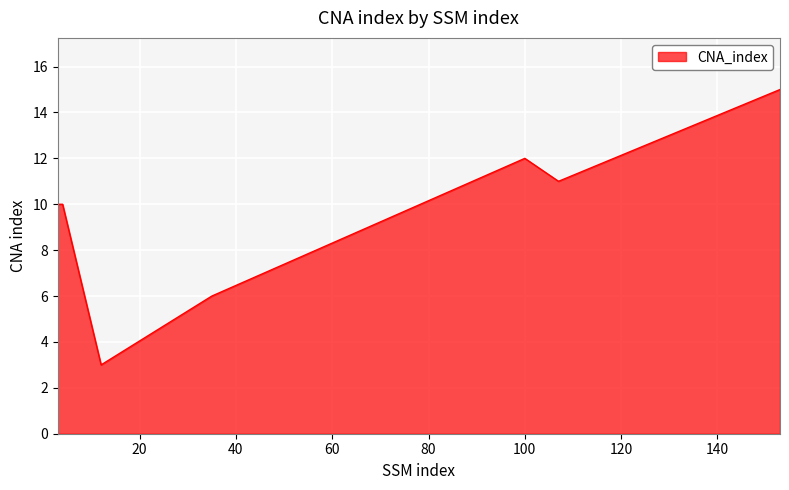

How many interior local valleys (lower than both neighbors) does the data have?

2